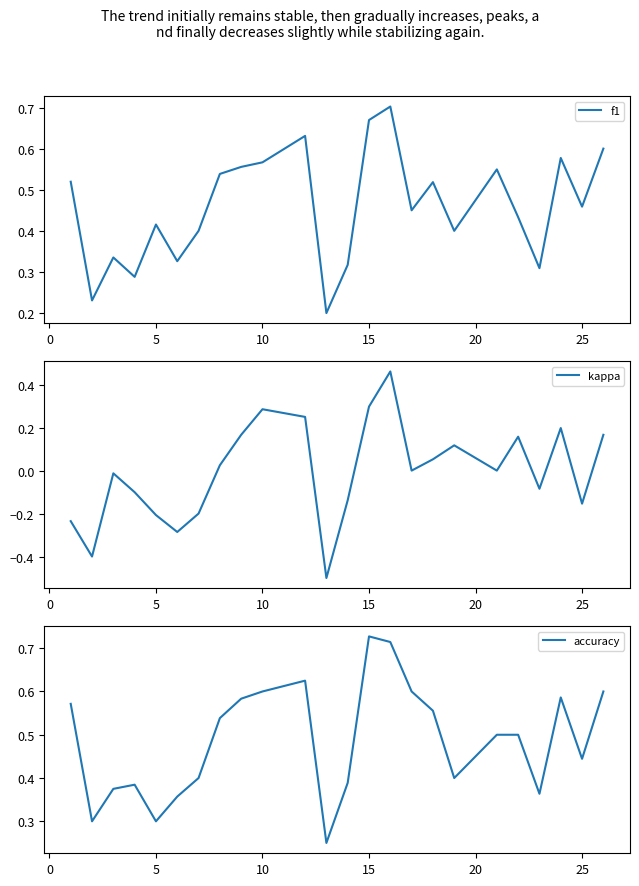

At how many categories does at least one series exceed 0?

24